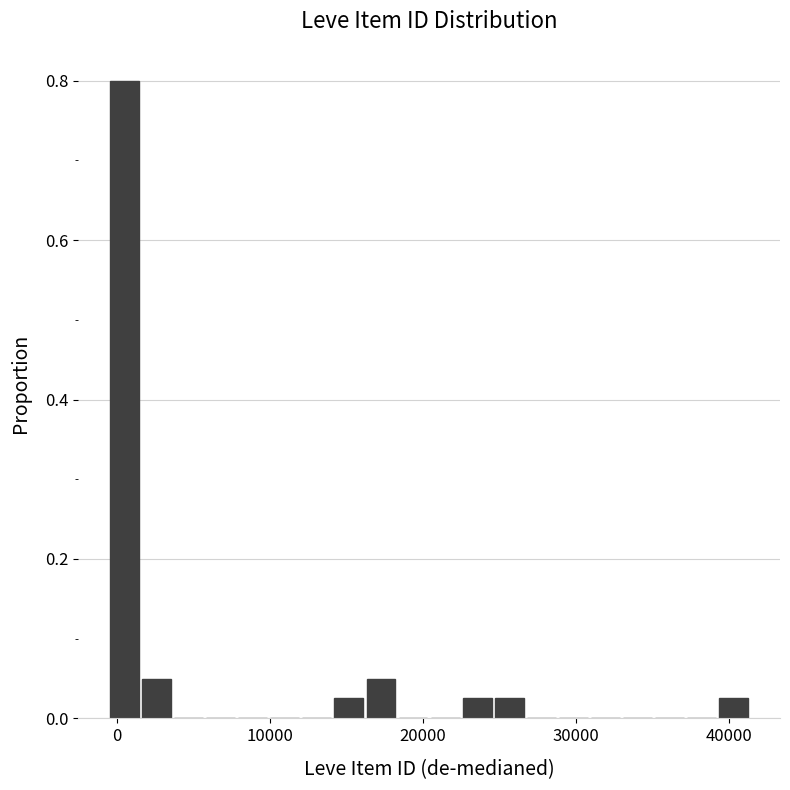

Read against the x-axis, roughly where is the centre of the tallest bar?

0